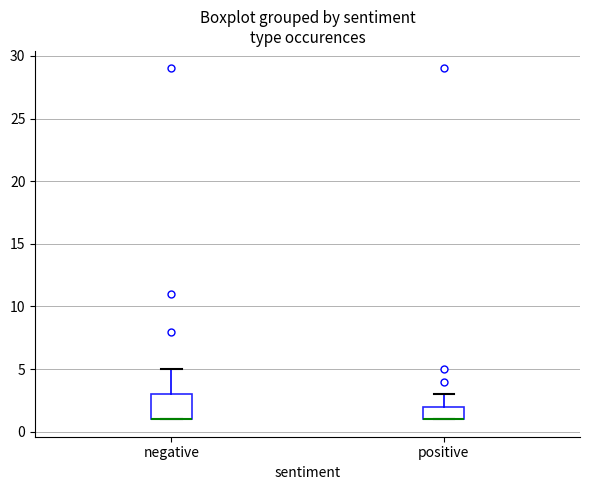

Which box is the tallest, from its lower edge to its upper edge?

negative